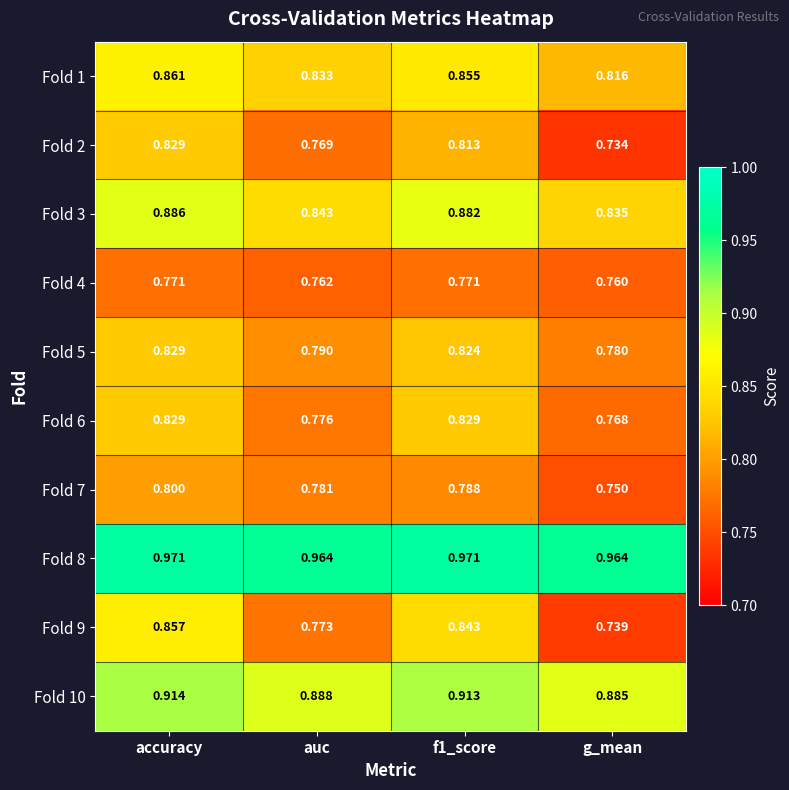

What is the difference between the highest and lowest values at accuracy?

0.2